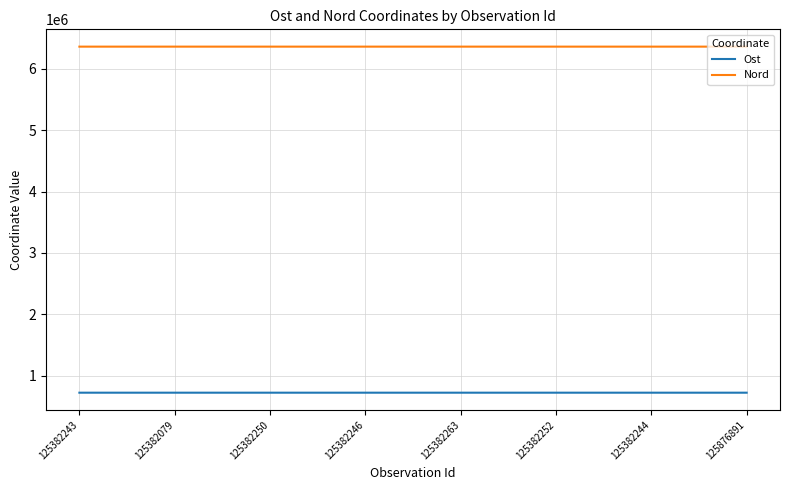

Is it true that Ost equals 1193254 at 125382246?

False